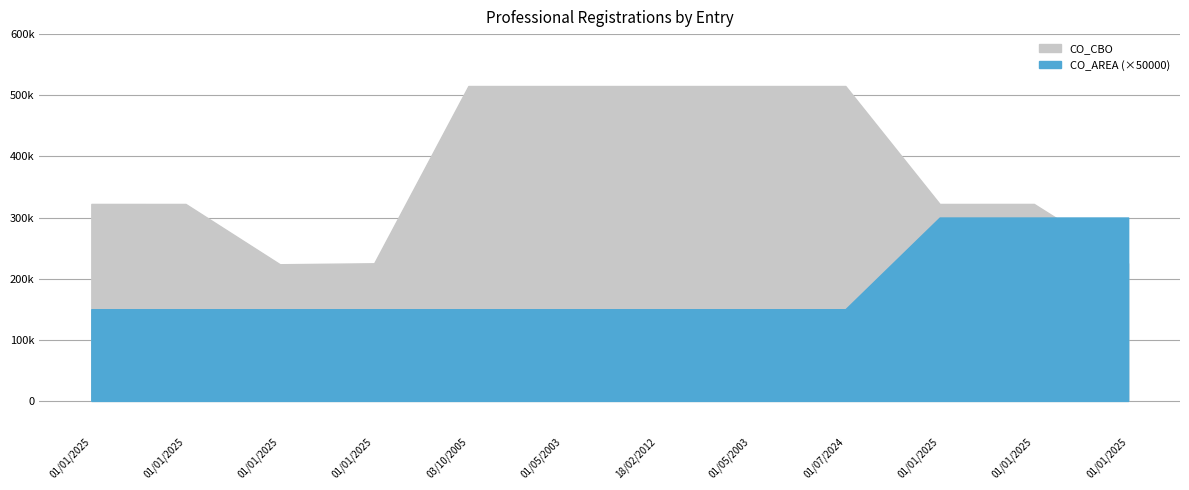

Which series has the largest range (max minus min)?

CO_CBO